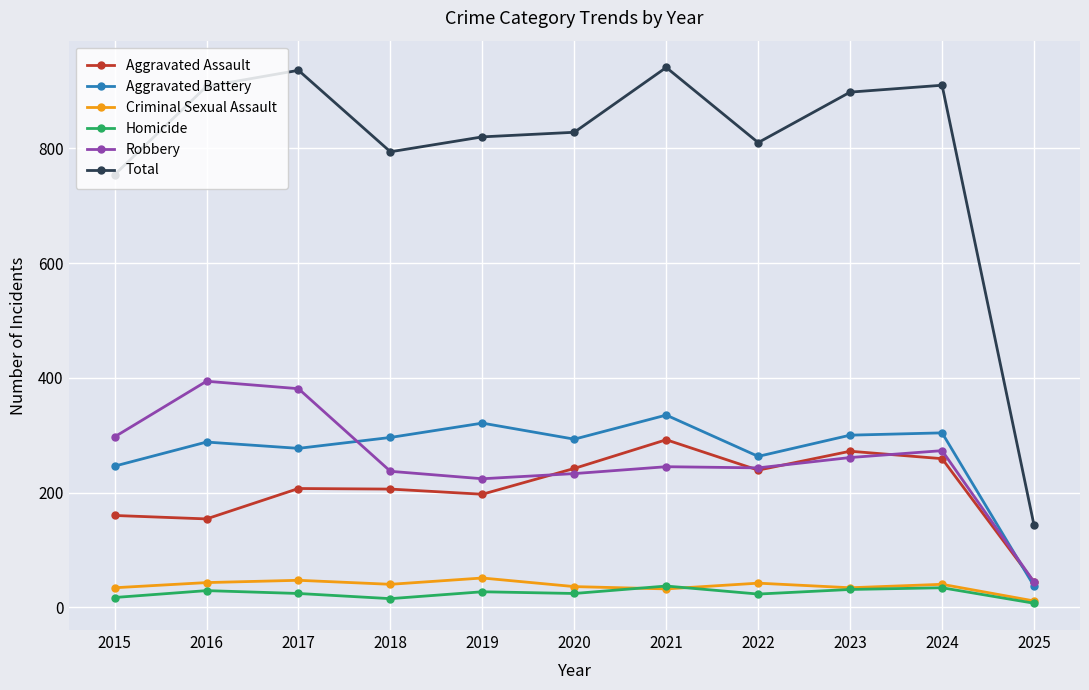

True or false: Criminal Sexual Assault and Total intersect in this chart.

False